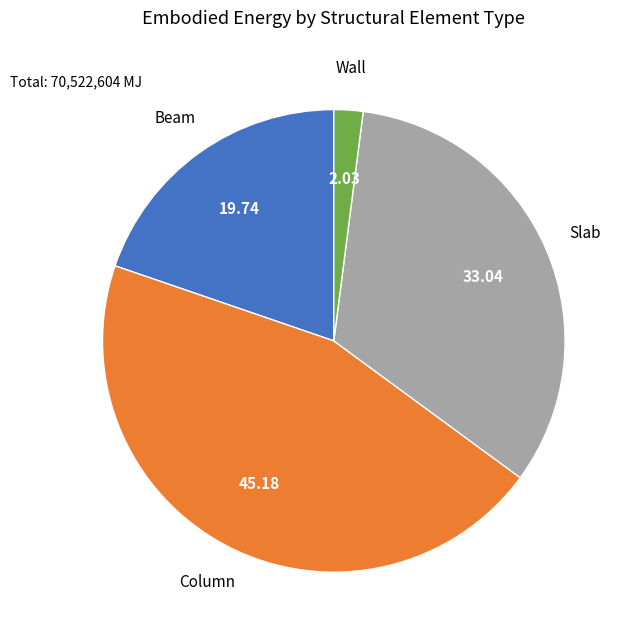

Is there a majority slice in this chart?

No